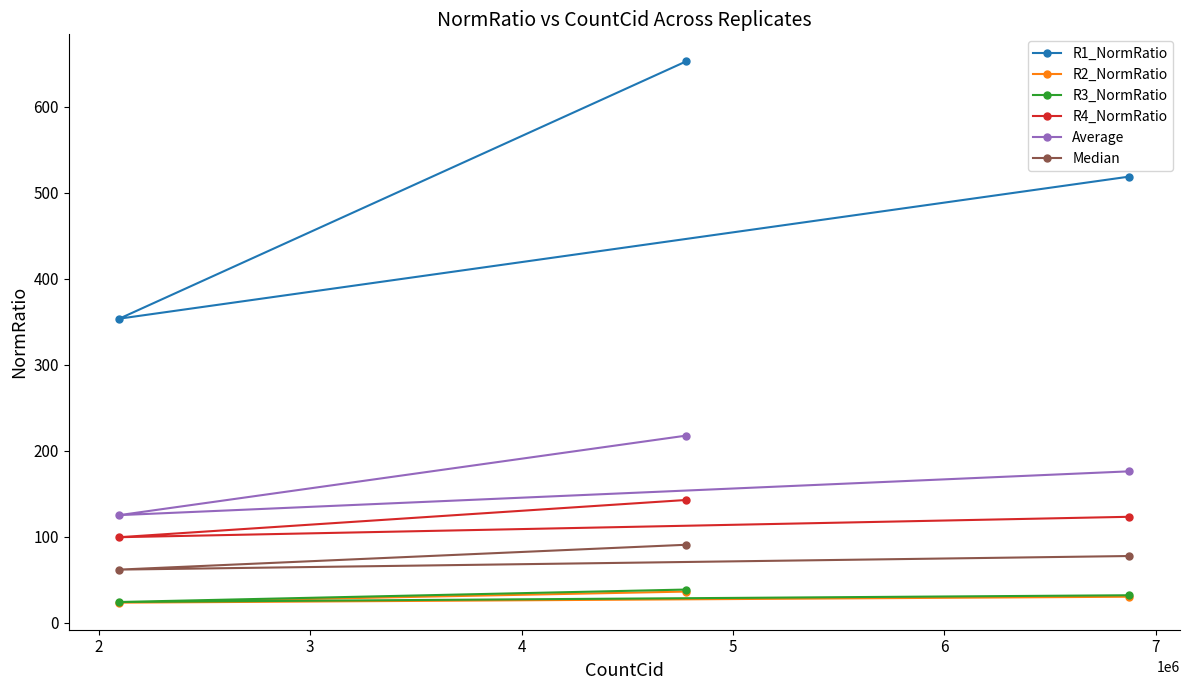

What is the greatest value displayed?

652.6